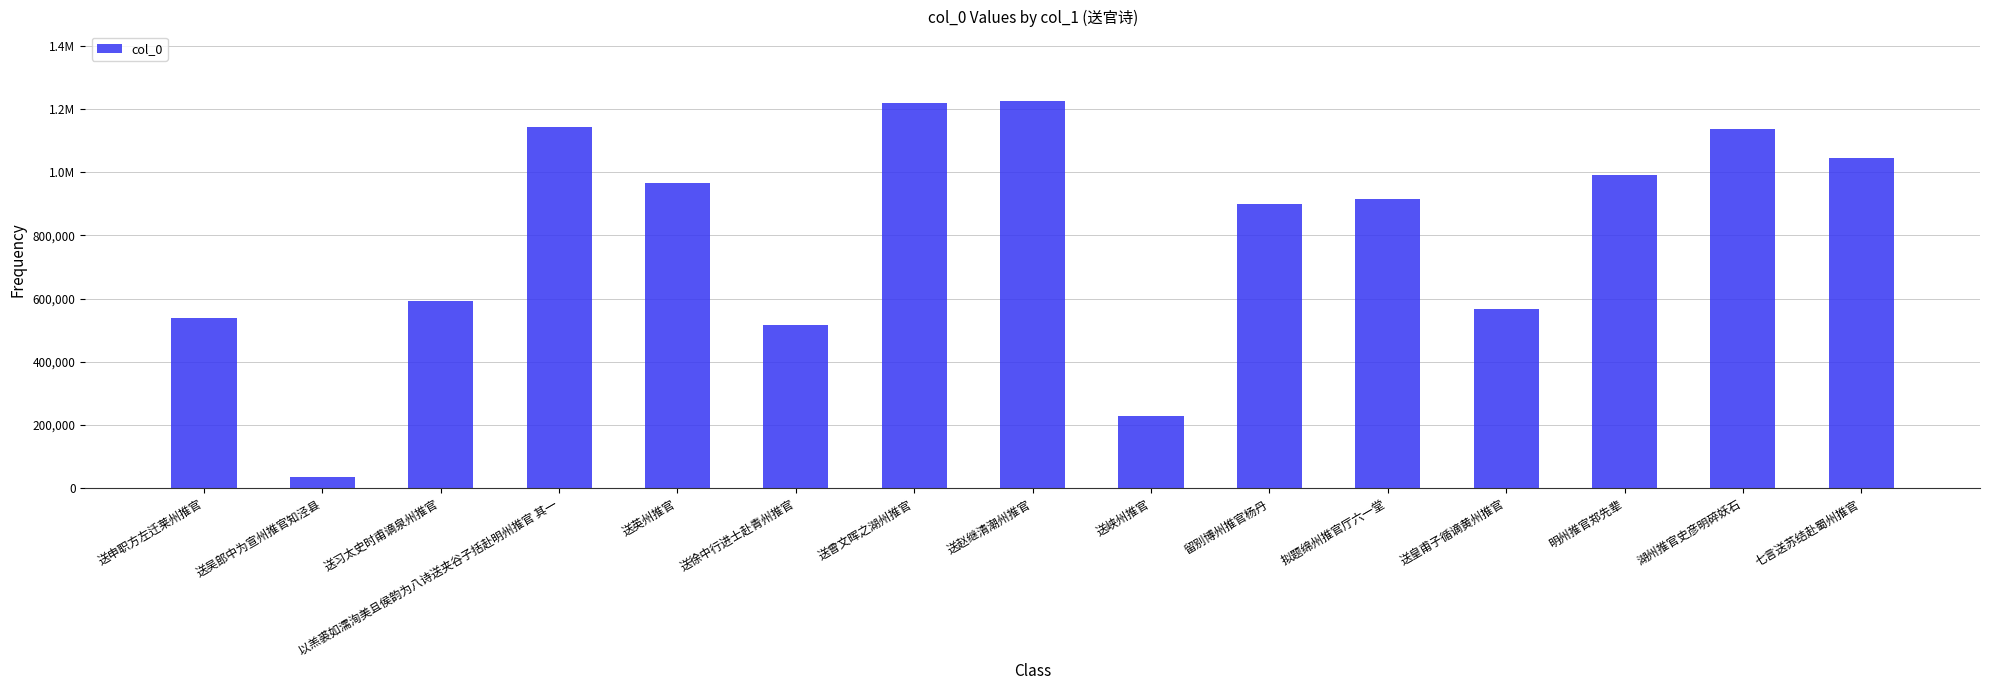

What is the ratio of the value at 送英州推官 to the value at 送申职方左迁莱州推官?

1.8